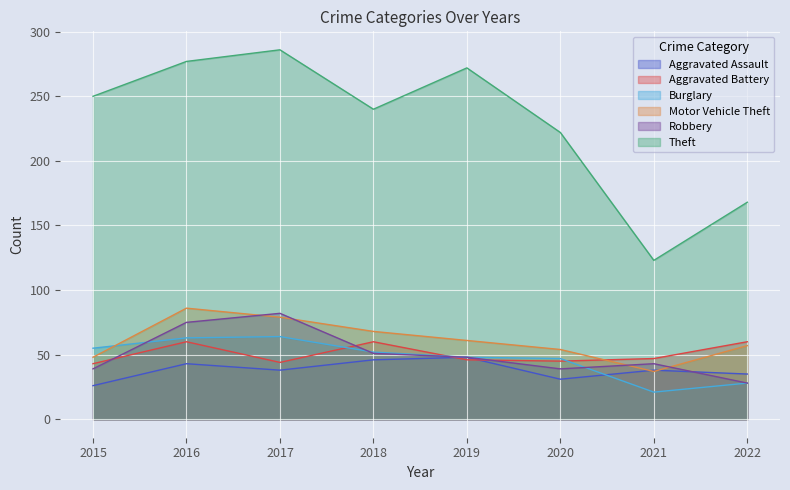

At which category does Robbery reach its first local valley?

2020